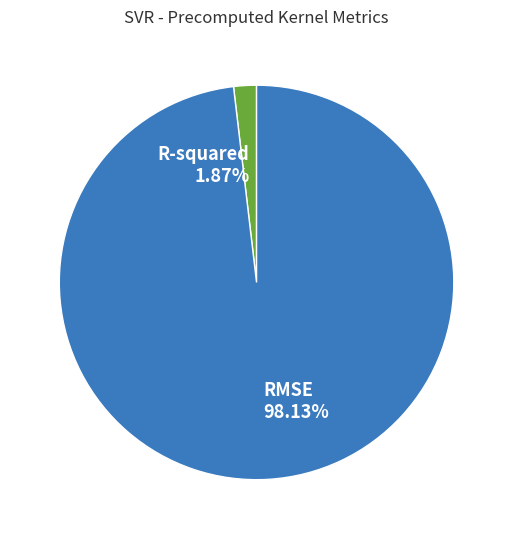

Which has a higher value, R-squared or RMSE?

RMSE